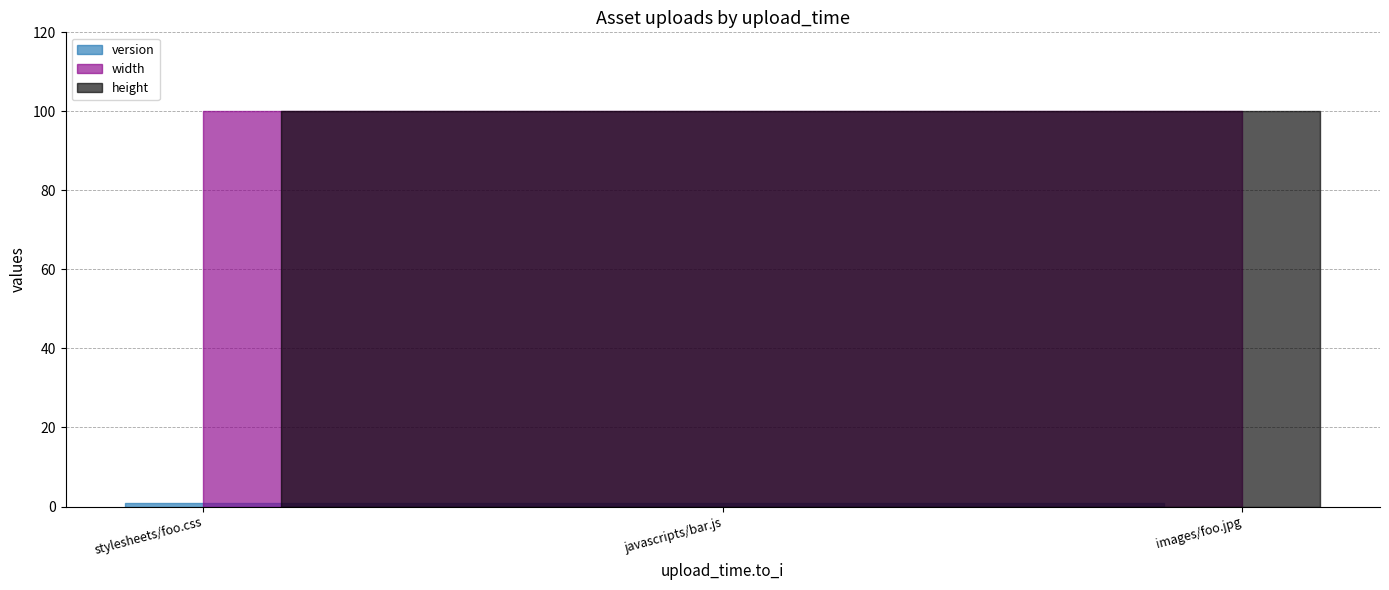

What are all the series names shown in the legend?

version, width, height